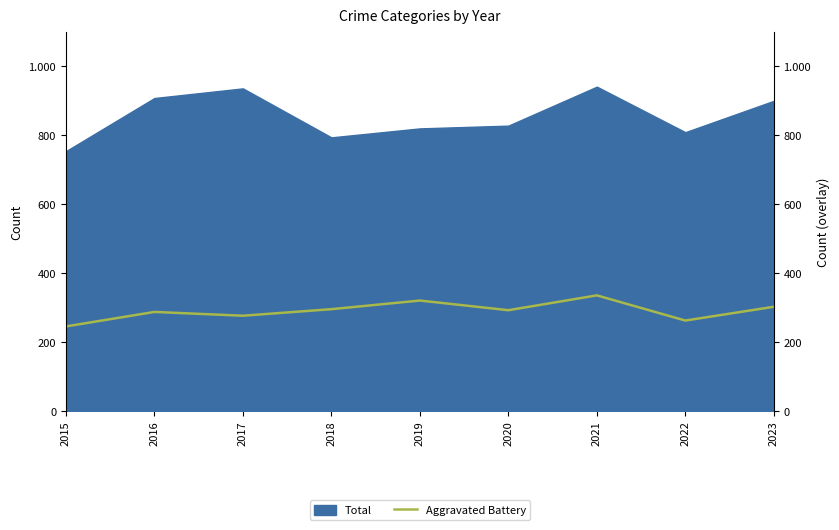

At which category does the chart reach its peak across all series?

2021